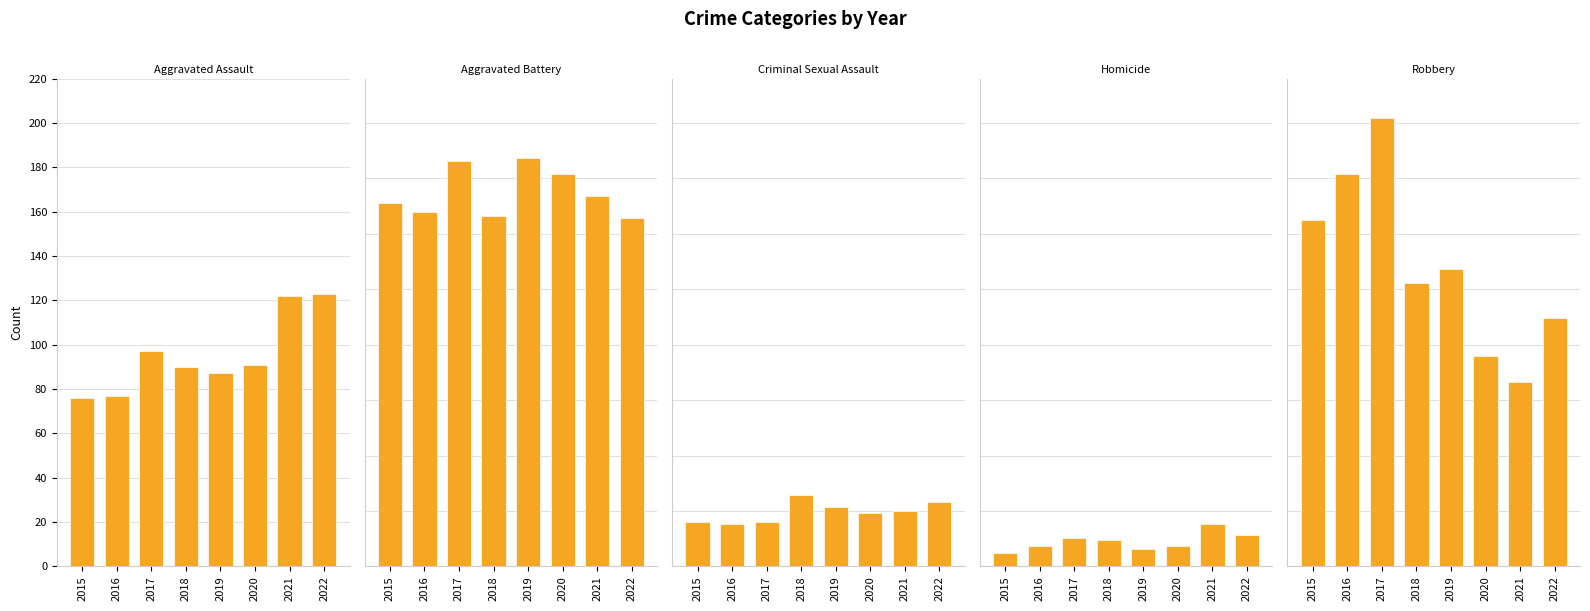

At which label does Aggravated Battery first exceed 167?

2017